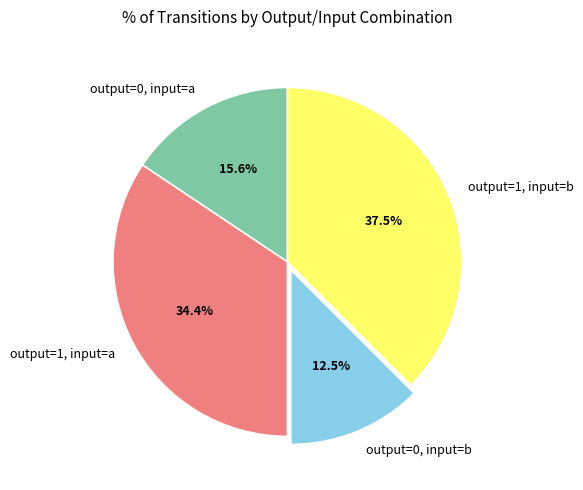

Rank the categories by value from highest to lowest.

output=1, input=b, output=1, input=a, output=0, input=a, output=0, input=b